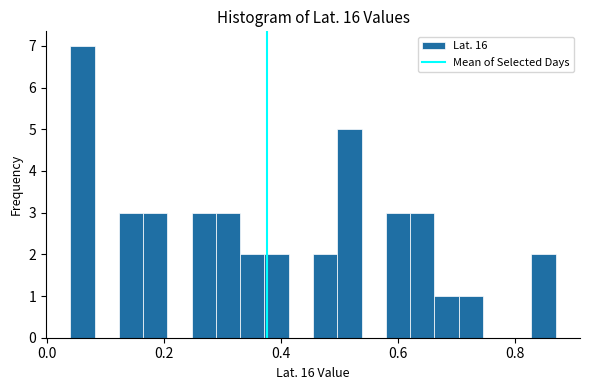

Read against the x-axis, roughly where is the centre of the tallest bar?

0.06